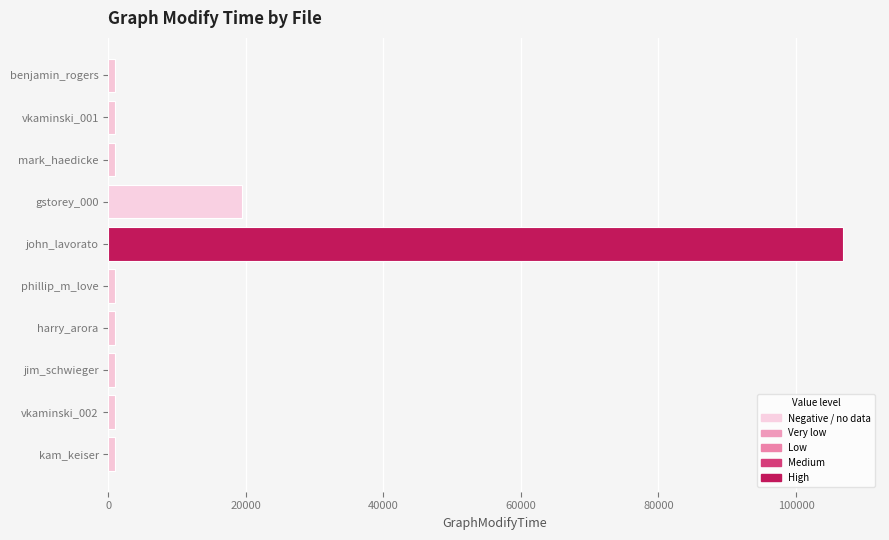

Reading top to bottom, extract all data points from this chart.

1000.0	1000.0	1000.0	19440.3	106880.0	1000.0	1000.0	1000.0	1000.0	1000.0